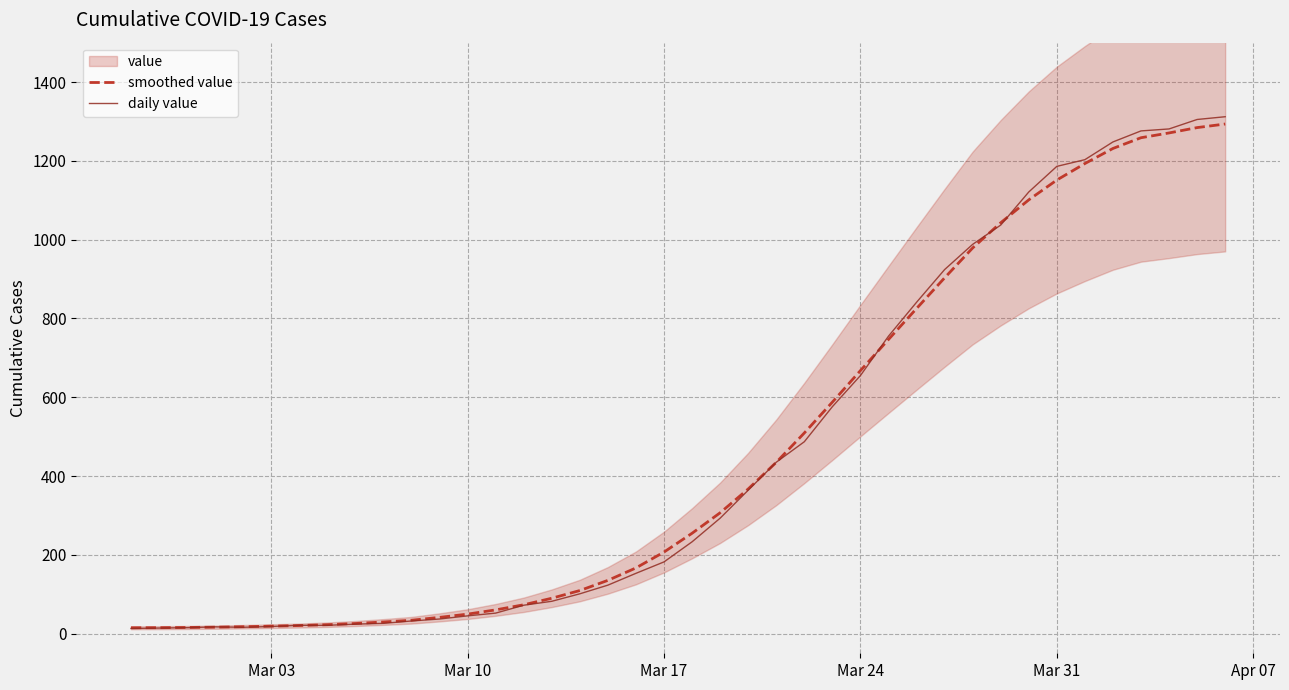

What is the difference between the maximum and minimum values in the smoothed value series?

1278.8